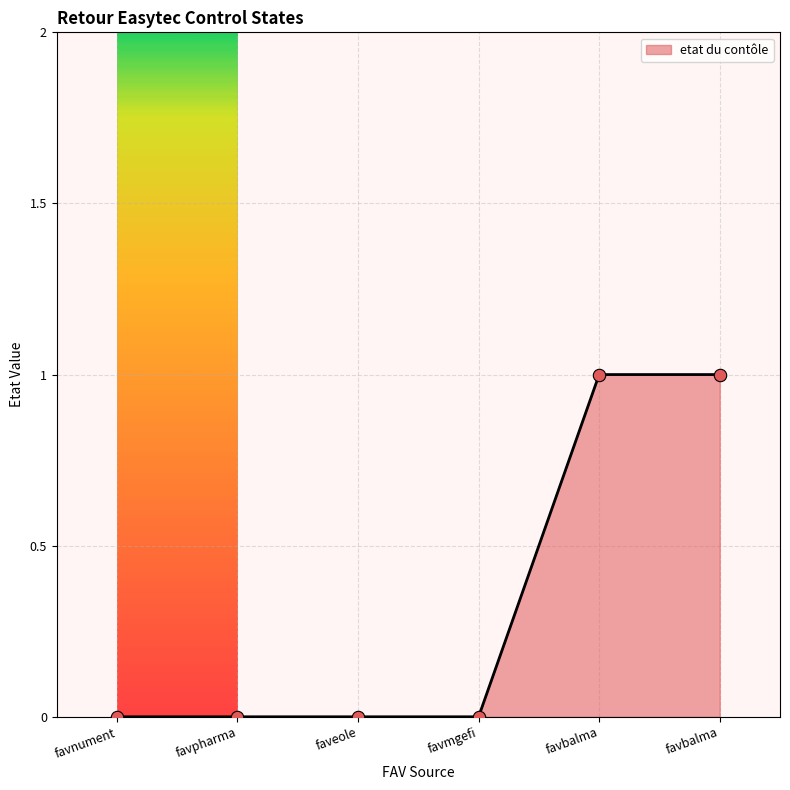

What is the change in value from favmgefi to favbalma?

+1